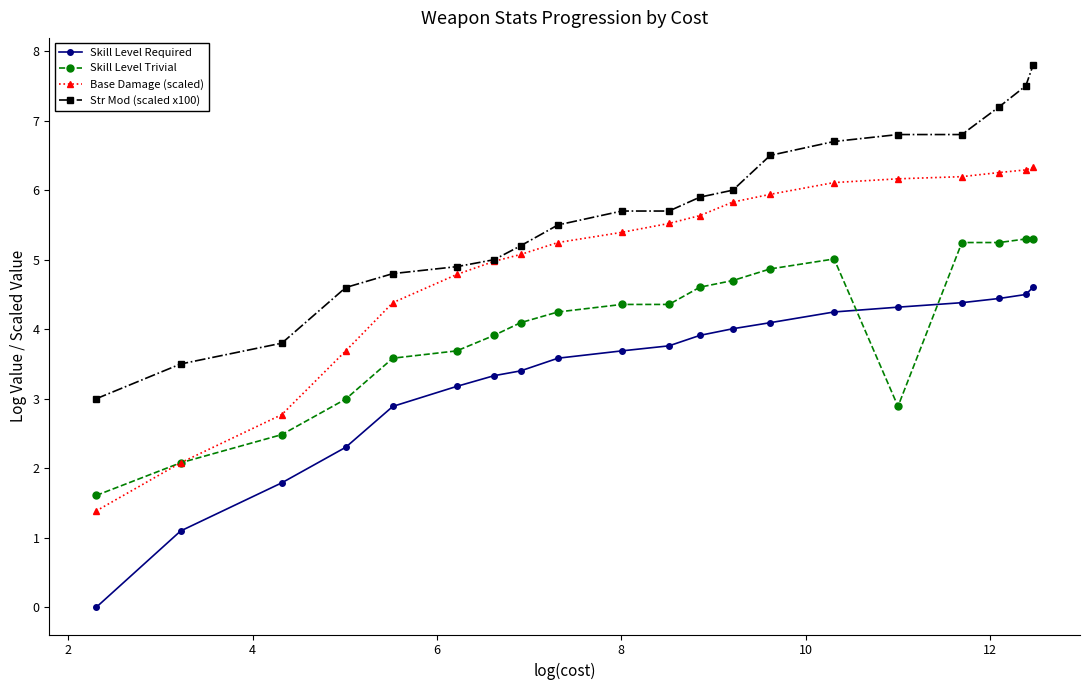

Which series has the widest spread of values?

Base Damage (scaled)